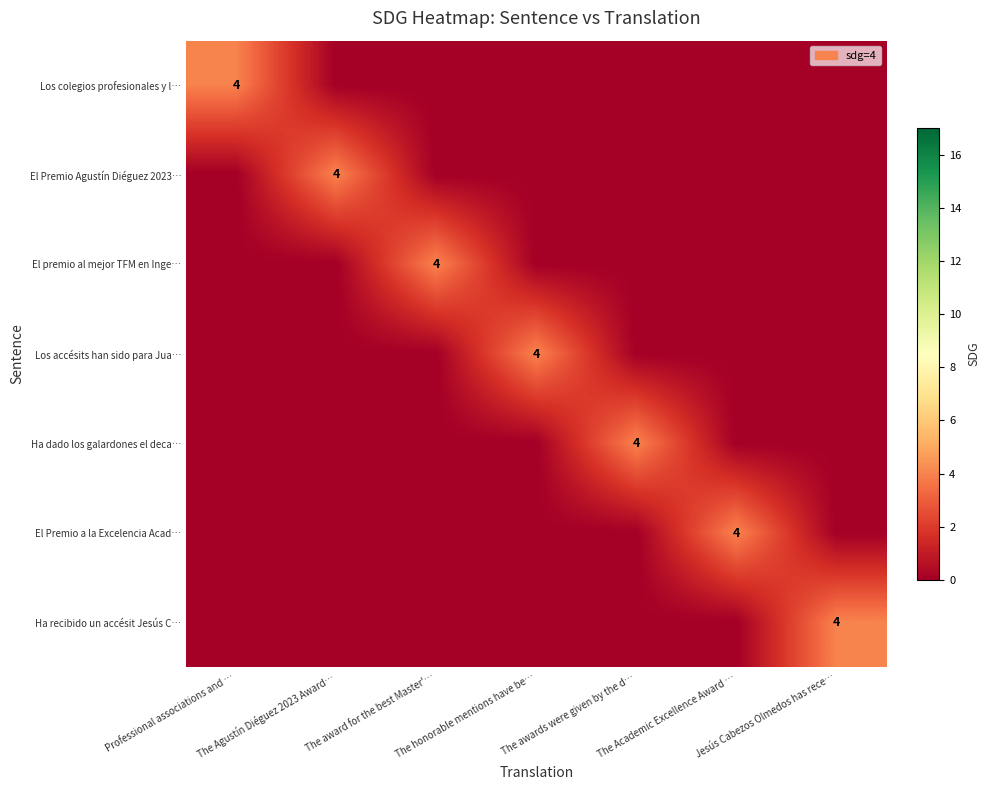

Rank the series by their maximum value, from lowest to highest.

Los colegios profesionales y l…, El Premio Agustín Diéguez 2023…, El premio al mejor TFM en Inge…, Los accésits han sido para Jua…, Ha dado los galardones el deca…, El Premio a la Excelencia Acad…, Ha recibido un accésit Jesús C…